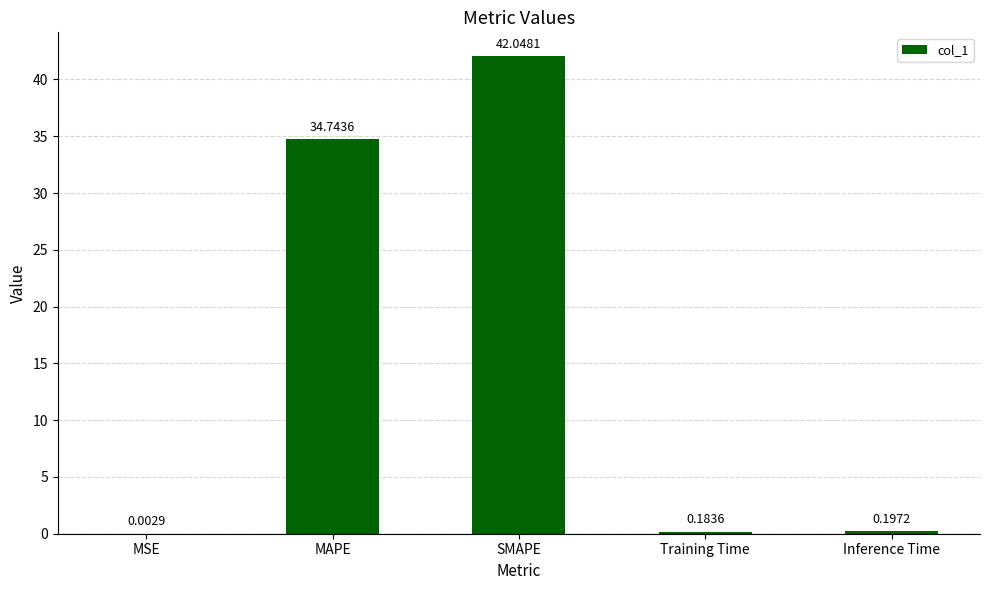

What is the sum of all values?

77.2